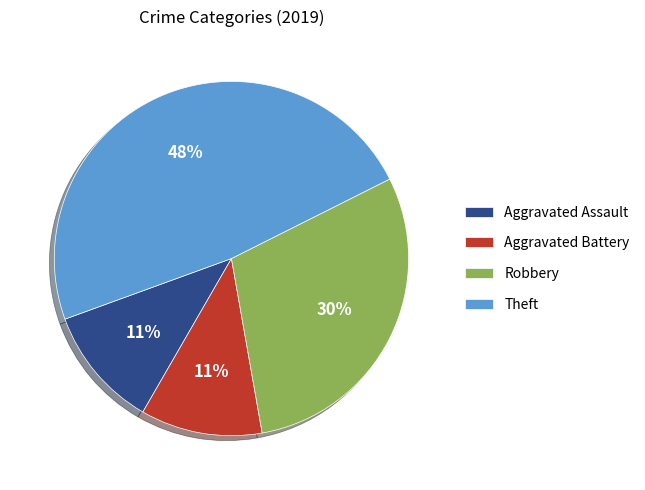

Which has a higher value, Theft or Robbery?

Theft